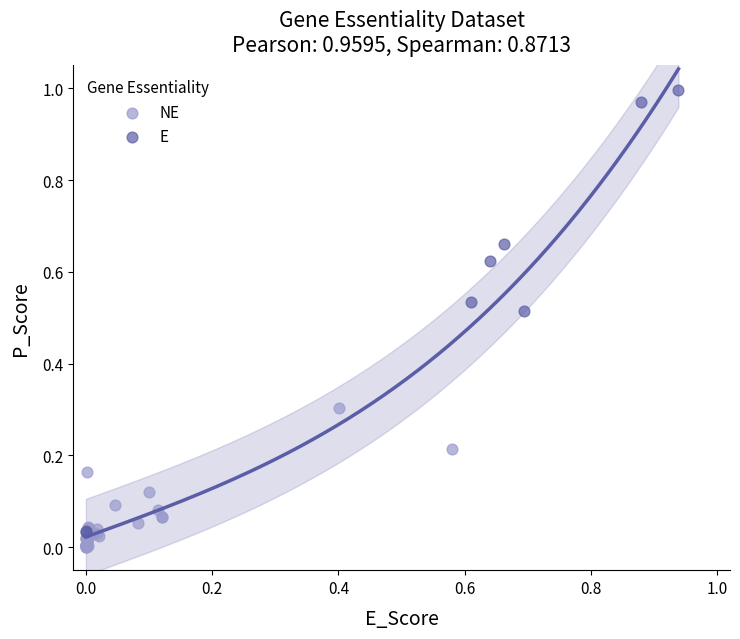

Which series has the widest spread of Y values?

E